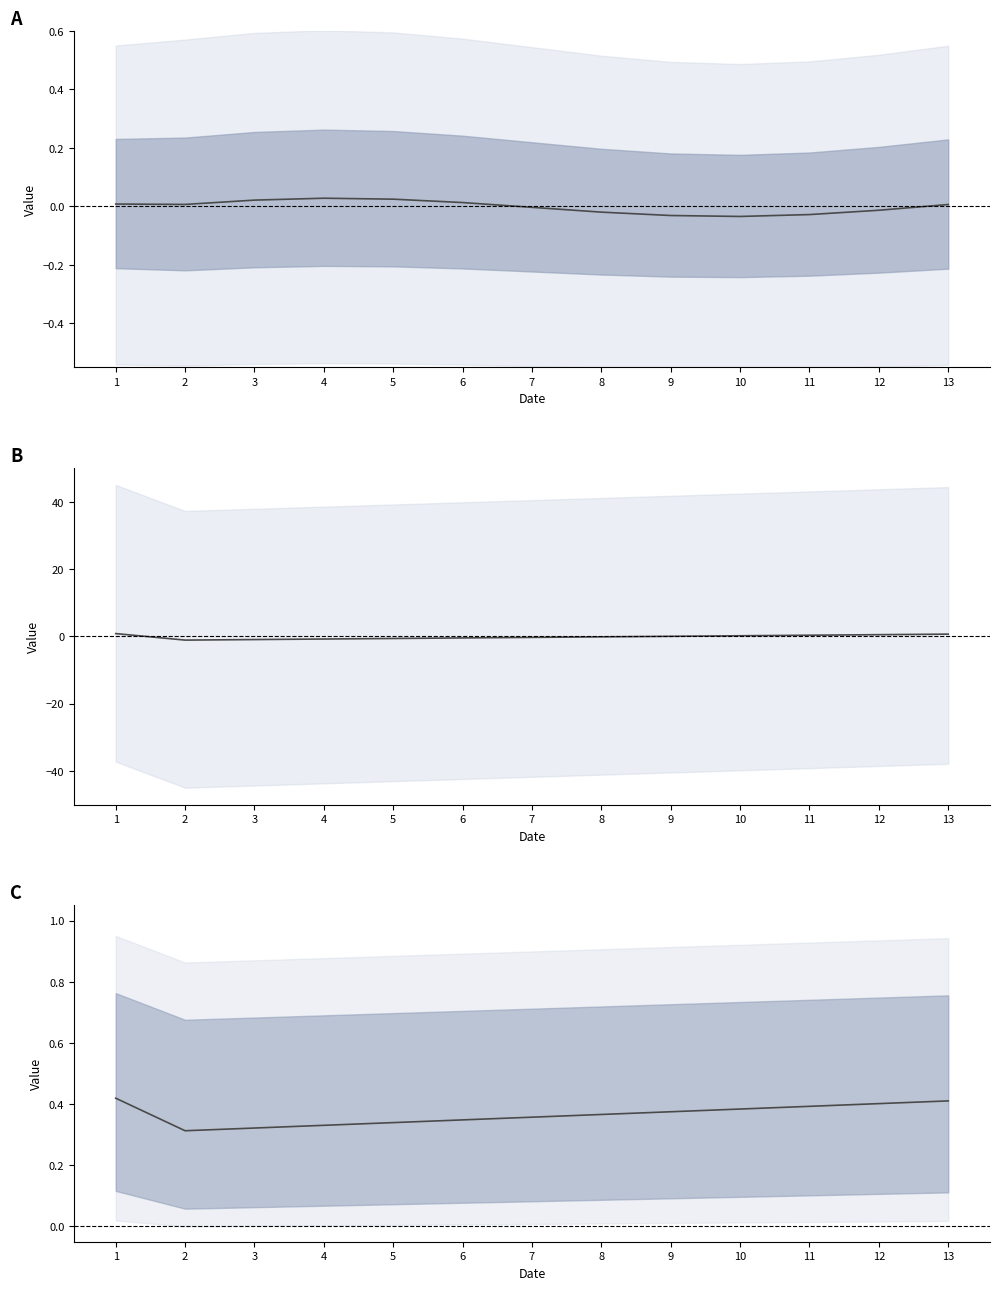

At which category does the data reach its first local valley?

2